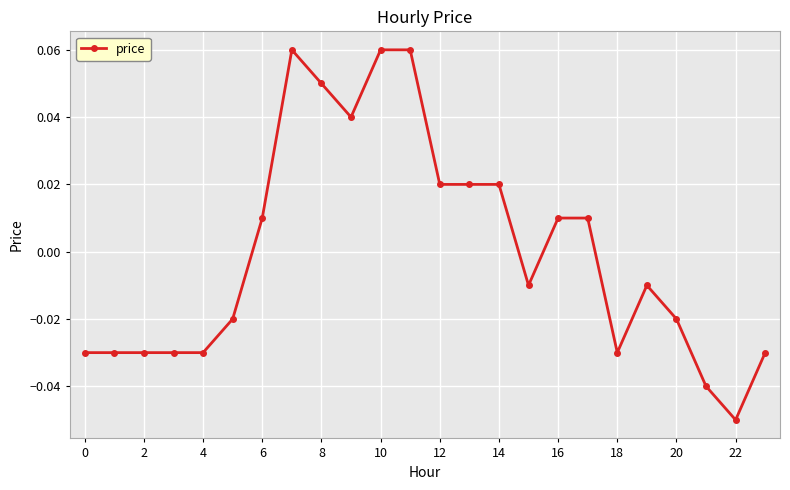

How many values are above zero?

11